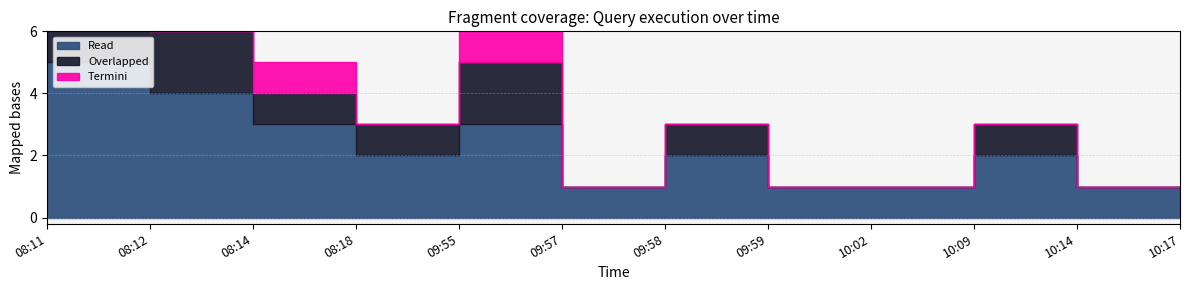

What is the difference between the maximum and second lowest values in the Termini series?

1